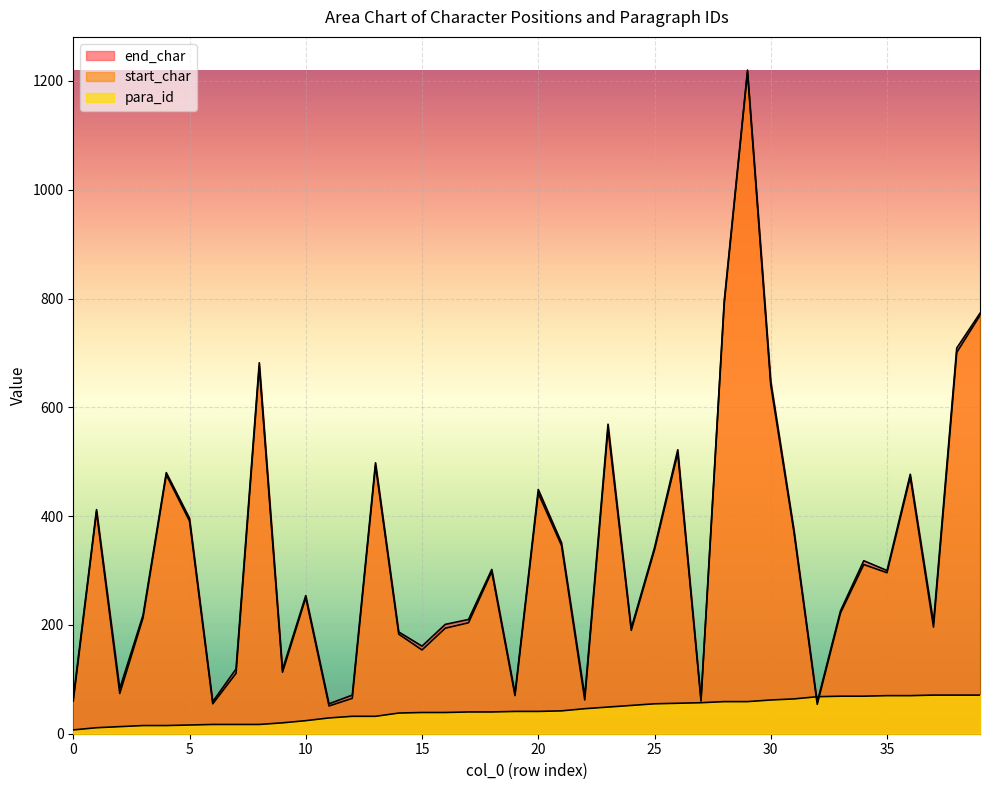

How many categories are shown in the chart?

40